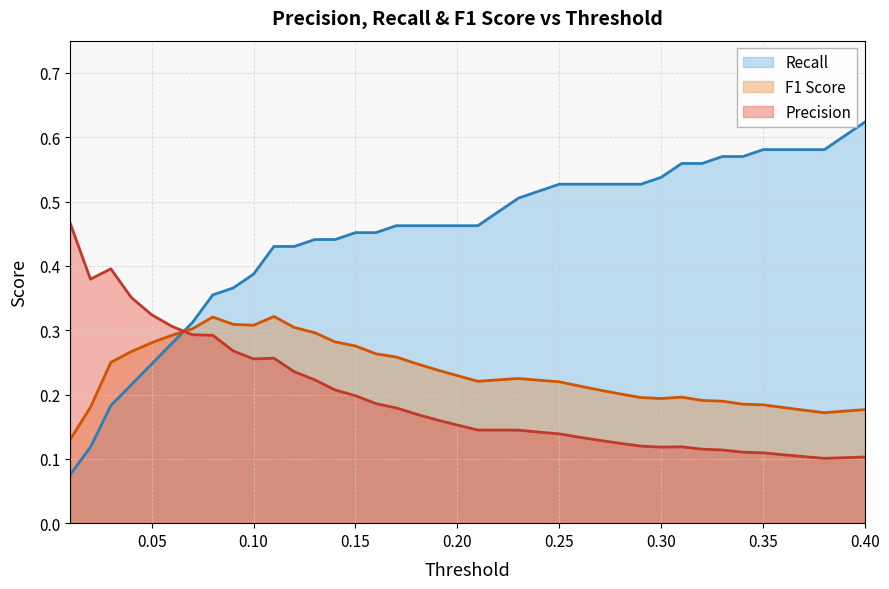

What are all the series names shown in the legend?

Recall, F1 Score, Precision